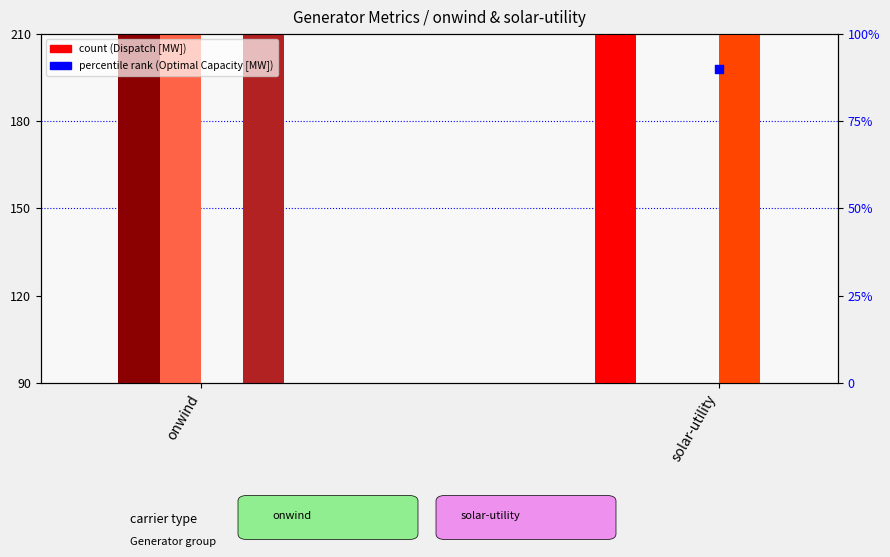

What is the total value across all series at solar-utility?

780